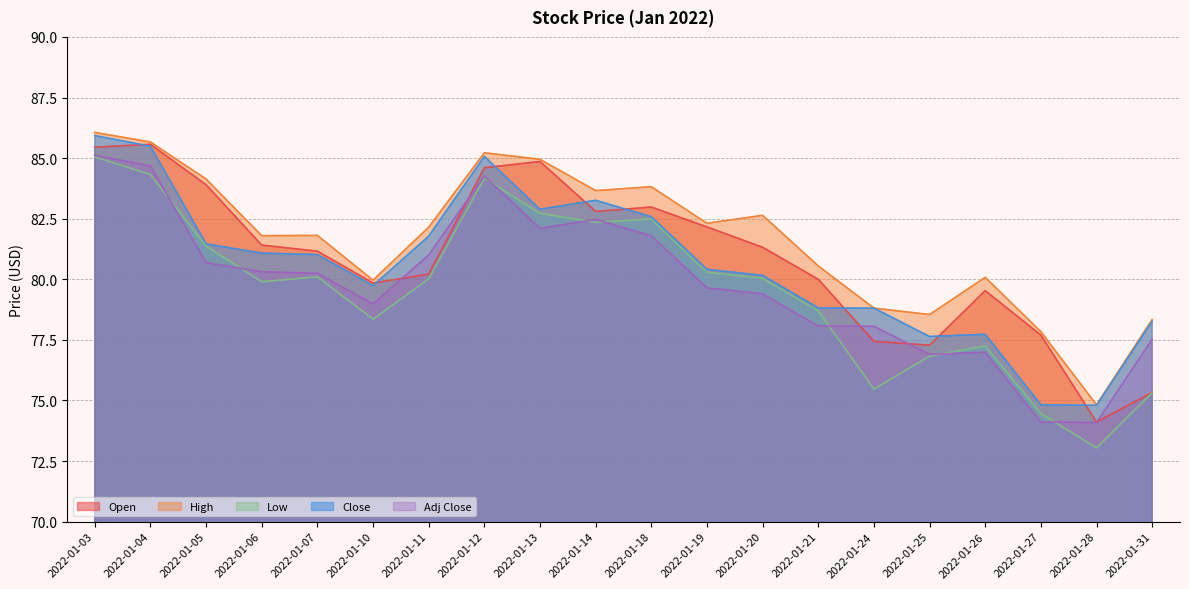

True or false: Adj Close and High intersect in this chart.

False